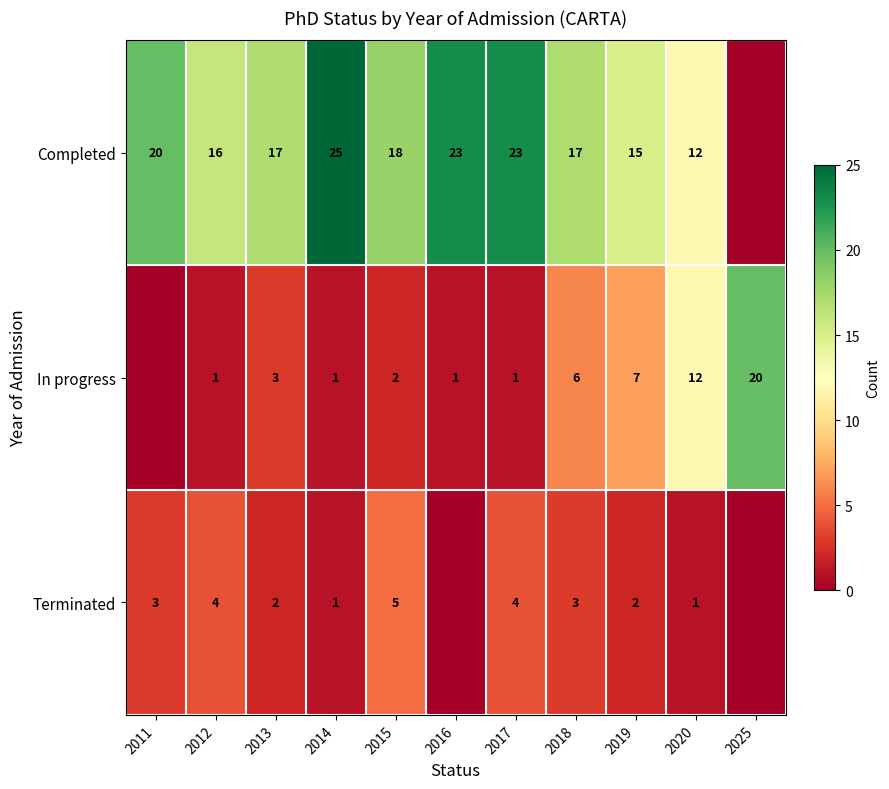

True or false: Terminated has a value of 4 at 2018.

False